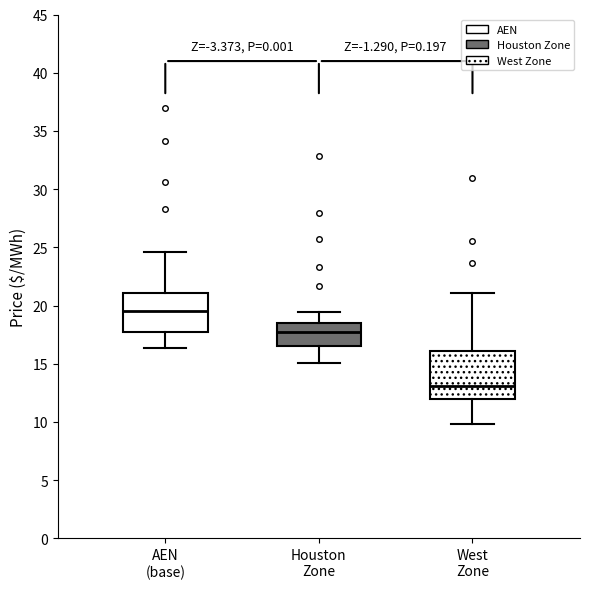

Where is the lower edge of the box for AEN (base) on the y-axis? The values are not printed on the chart, so give them approximately, as read against the axis.

18.0